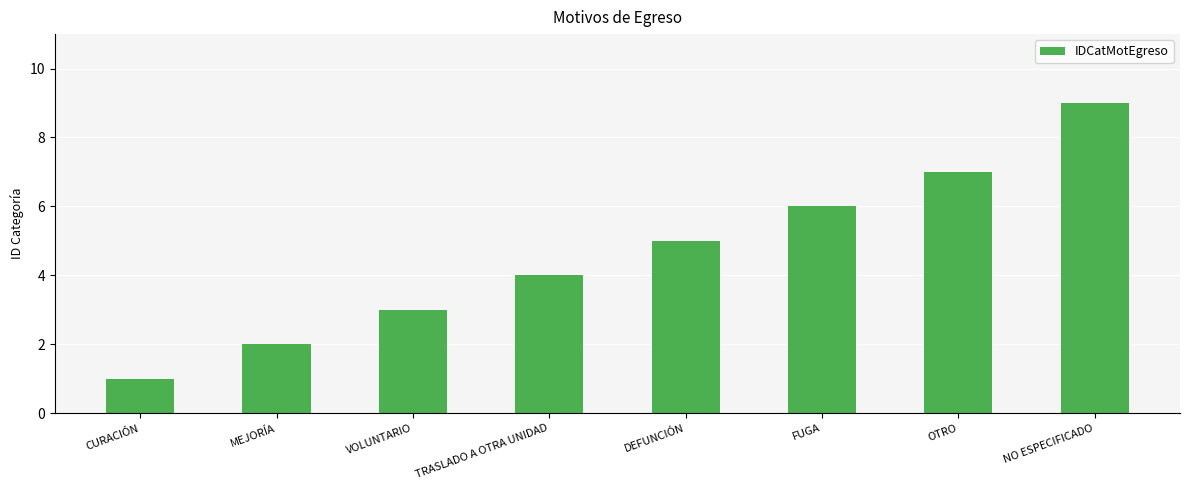

What is the label of the 1st bar from the right?

NO ESPECIFICADO